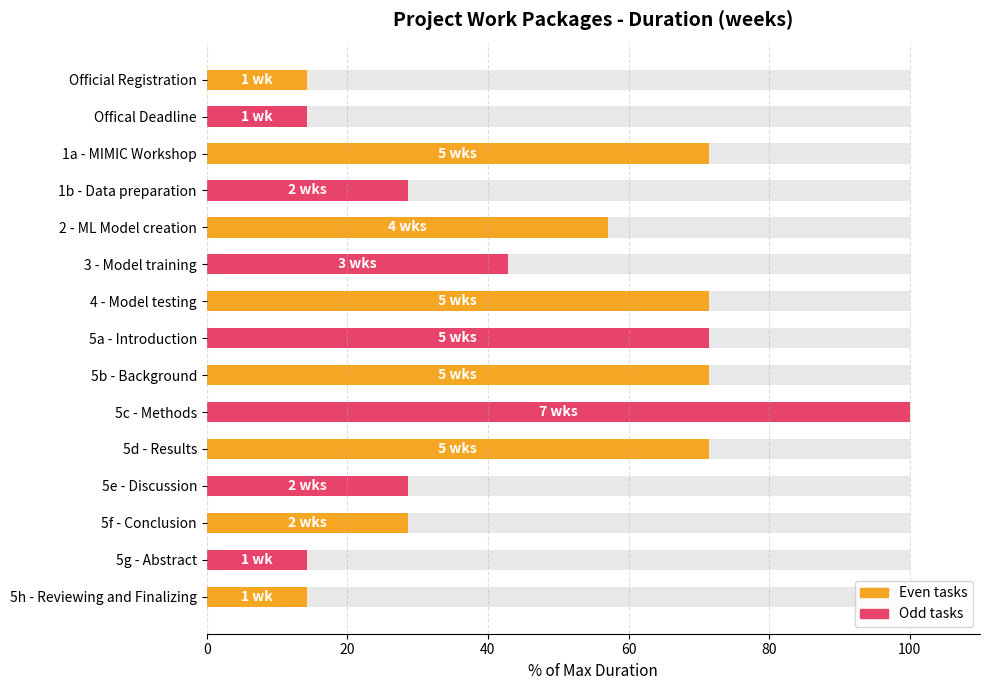

What position from the right is 5a - Introduction?

8